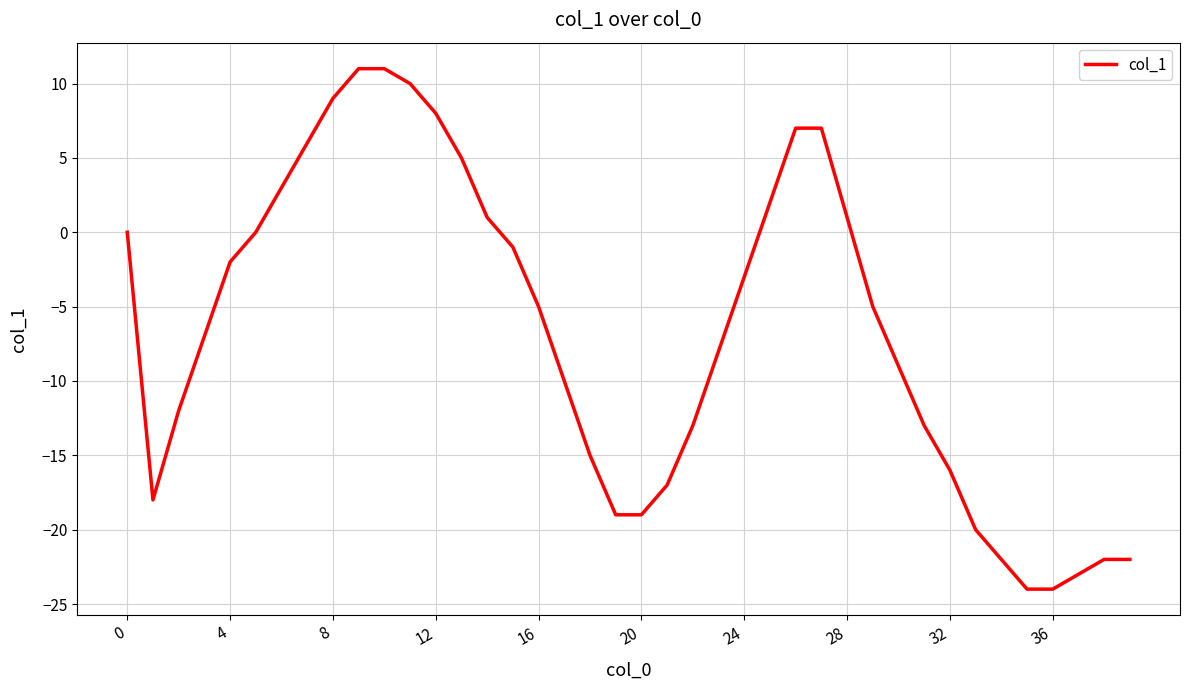

What is the smallest value displayed?

-24